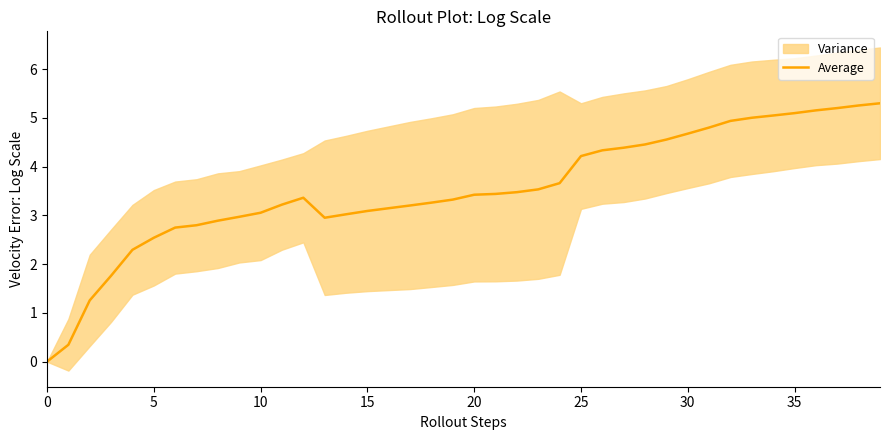

Does the chart display data point markers on the line(s)?

No